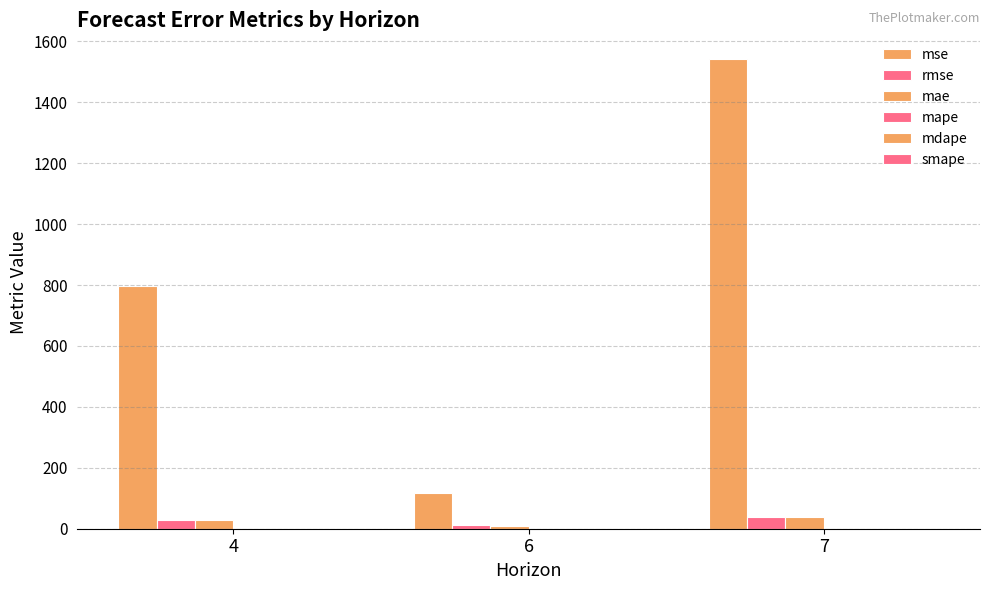

Which category has the highest value across all series?

7